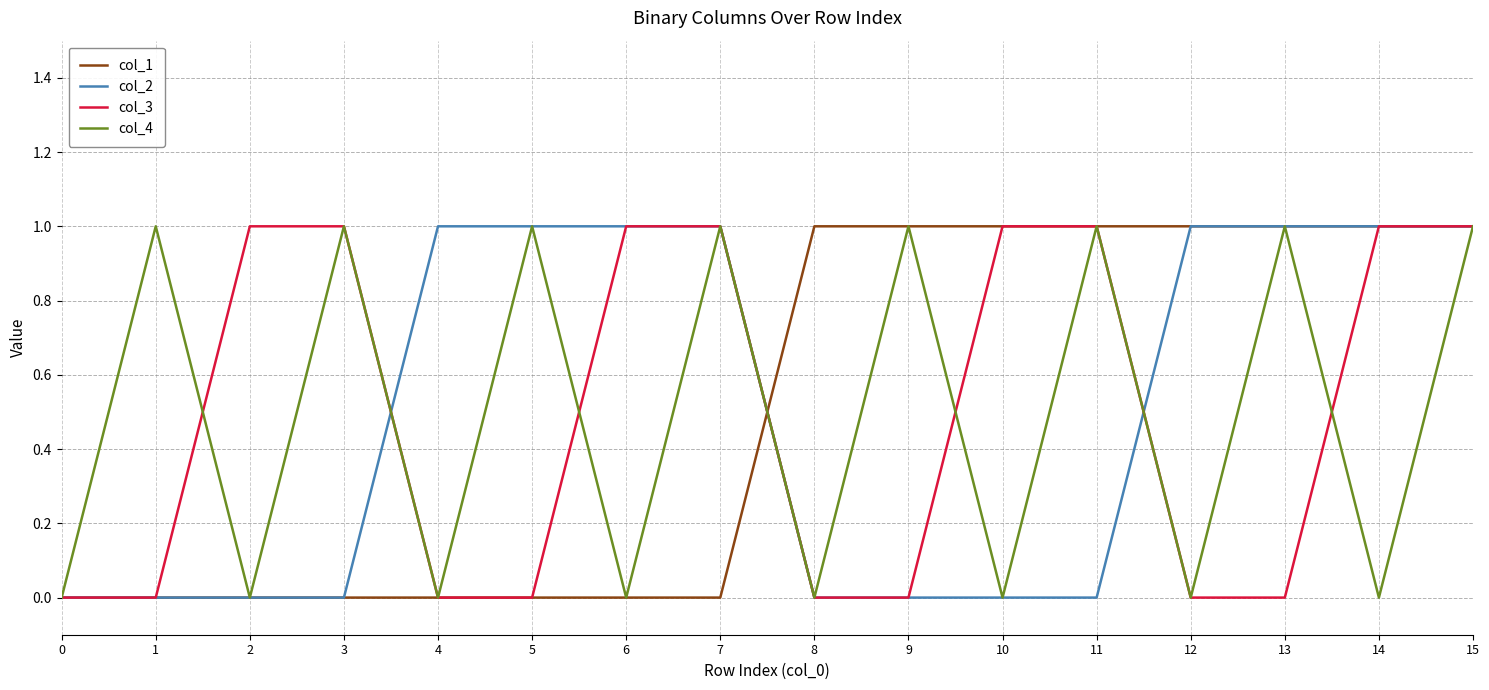

What are all the series names shown in the legend?

col_1, col_2, col_3, col_4